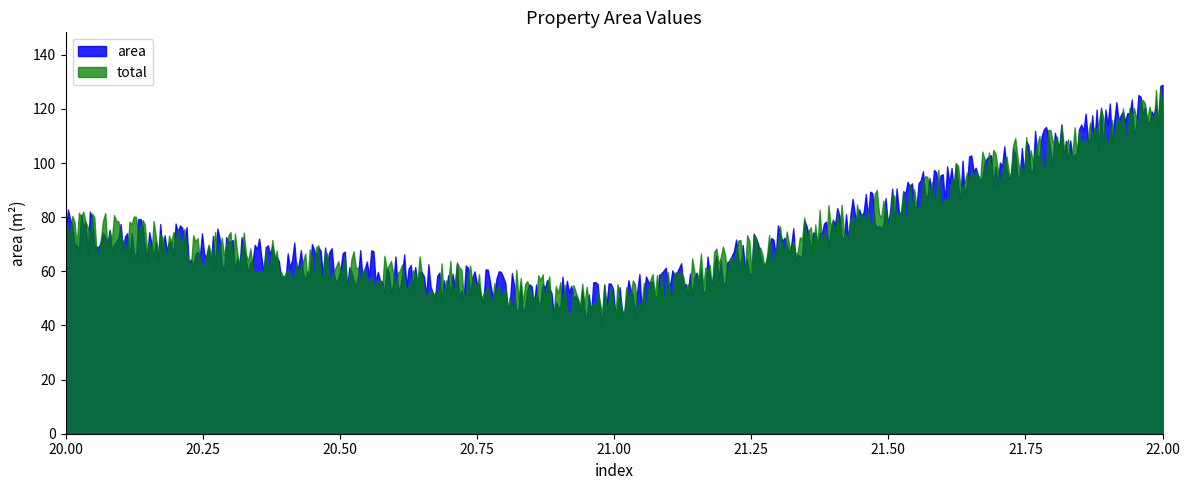

What is the lowest value of the area series?

40.7